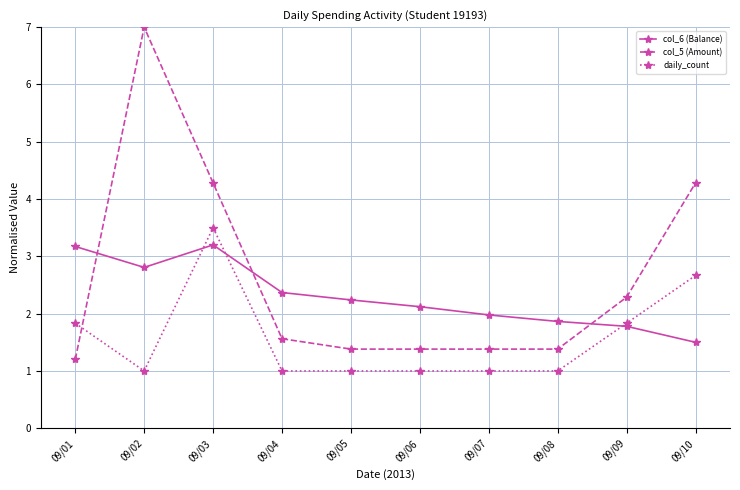

What are all the series names shown in the legend?

col_6 (Balance), col_5 (Amount), daily_count